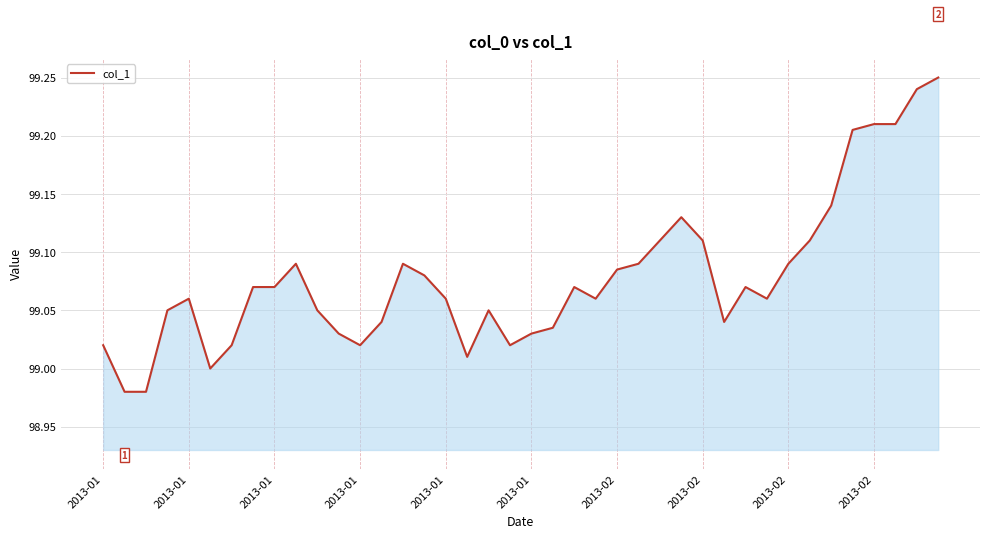

What is the difference between the maximum and minimum values?

0.3